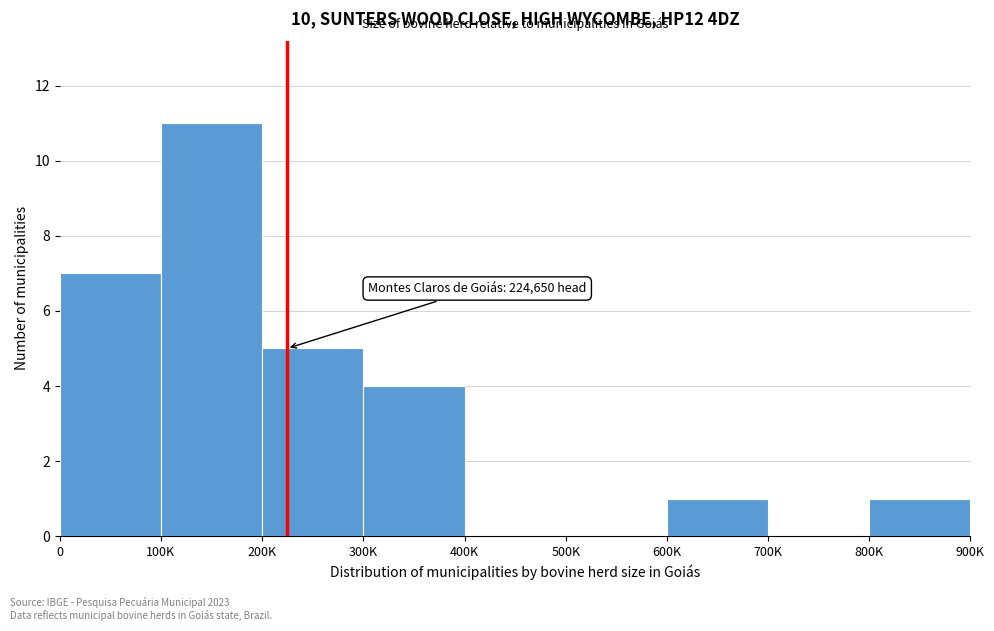

Reading left to right, list all the values displayed in this chart.

0=7	100K=11	200K=5	300K=4	400K=0	500K=0	600K=1	700K=0	800K=1